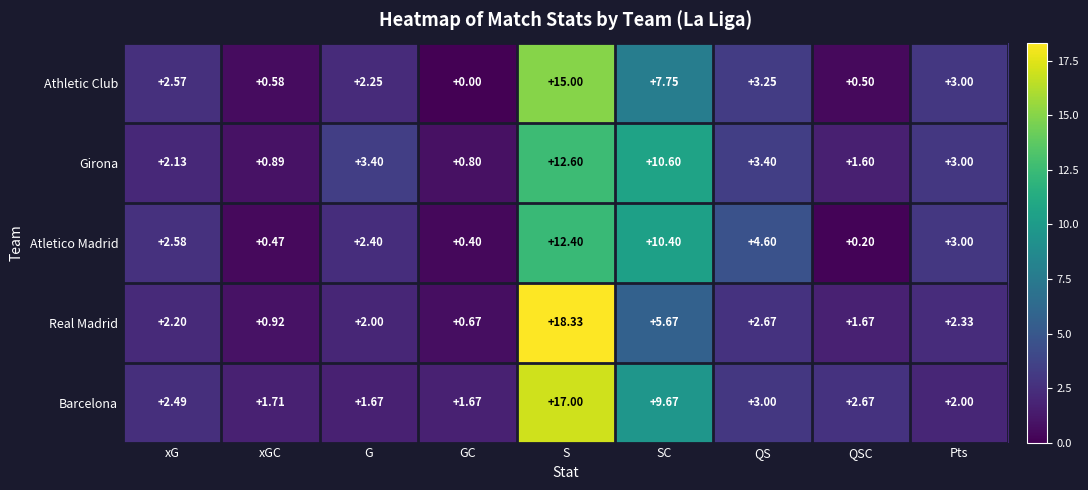

At how many categories does at least one series exceed 7?

2